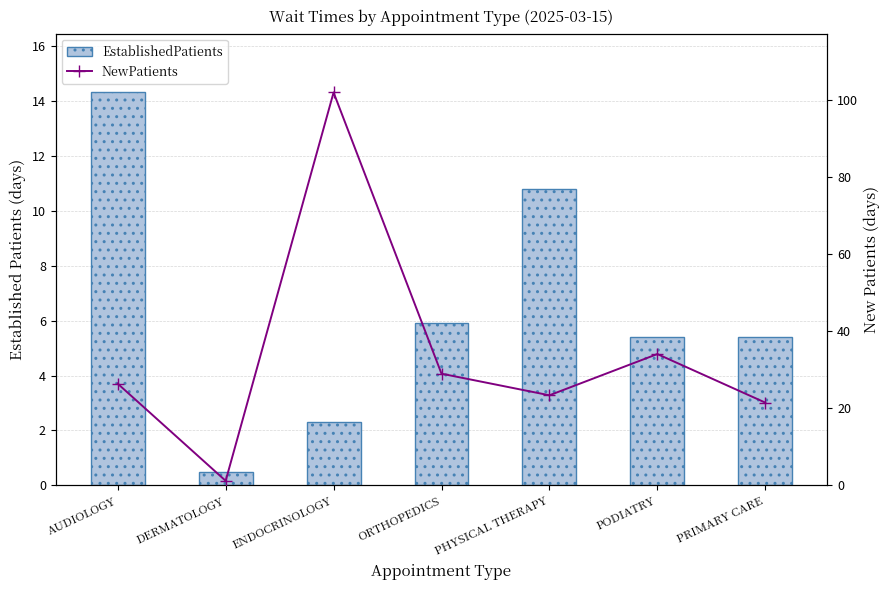

What is the average value of the NewPatients series?

33.9